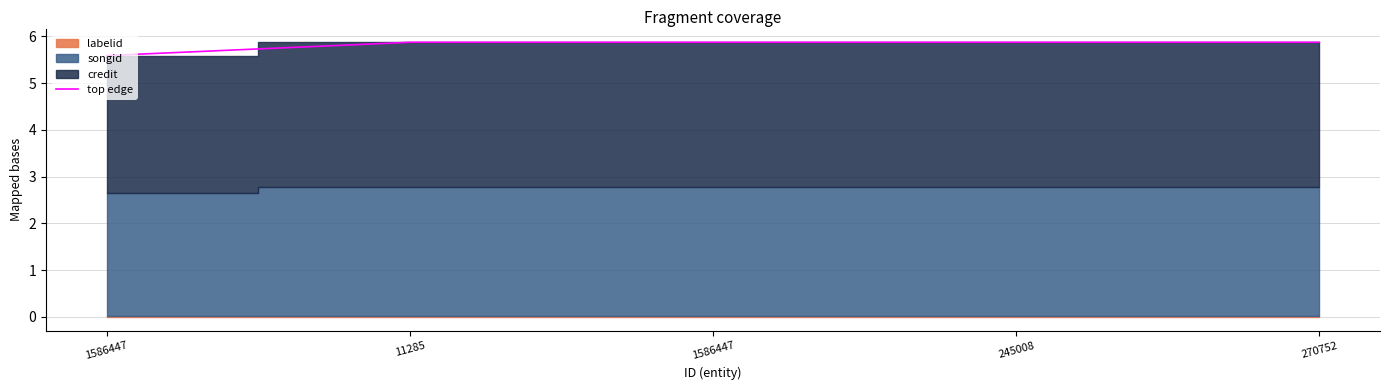

What is the ratio of the value at 245008 to the value at 11285?

1.0